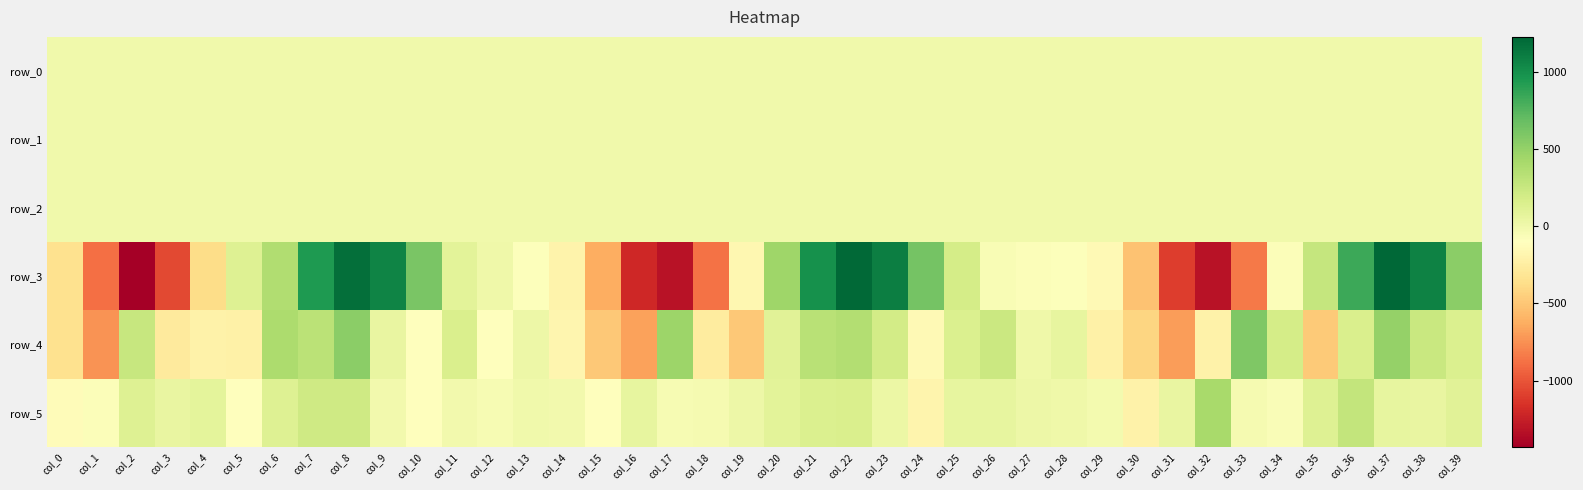

How many series are shown in this chart?

6